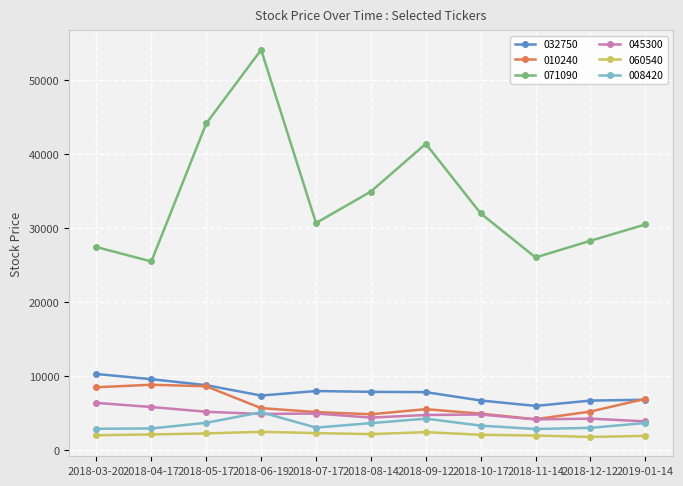

True or false: 060540 and 045300 cross at least once.

False